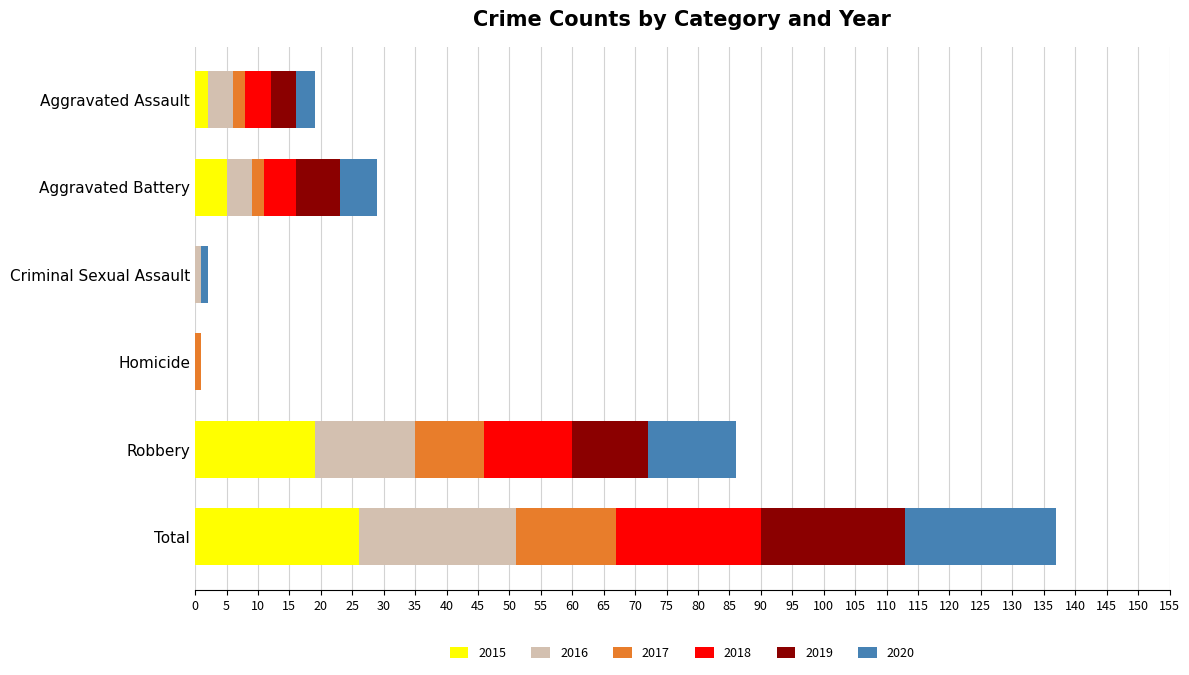

At which label does 2015 reach its peak?

Total